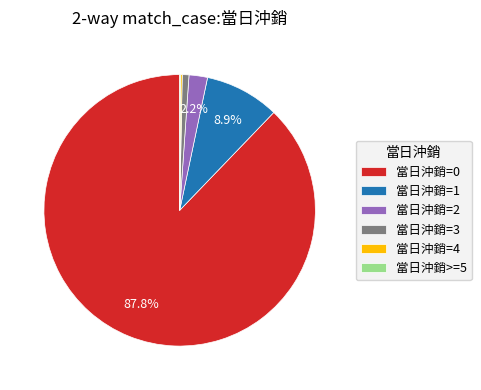

What percentage is NOT represented by 當日沖銷=0?

12.2%